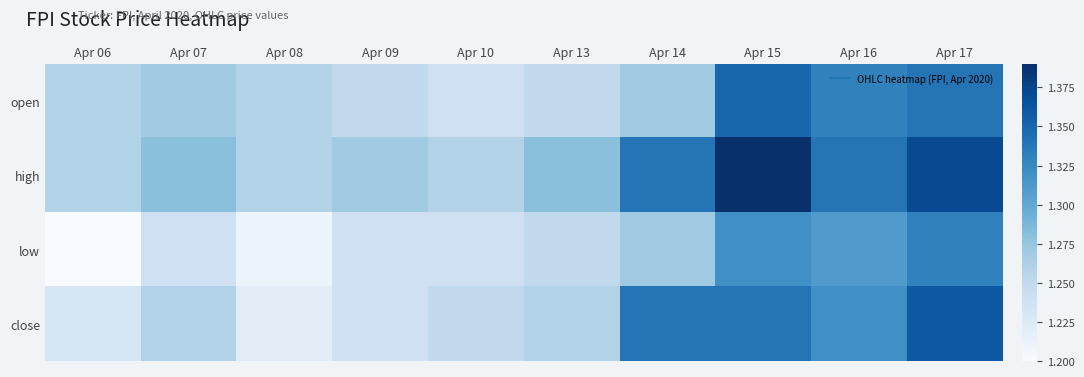

At how many categories does at least one series exceed 1?

10